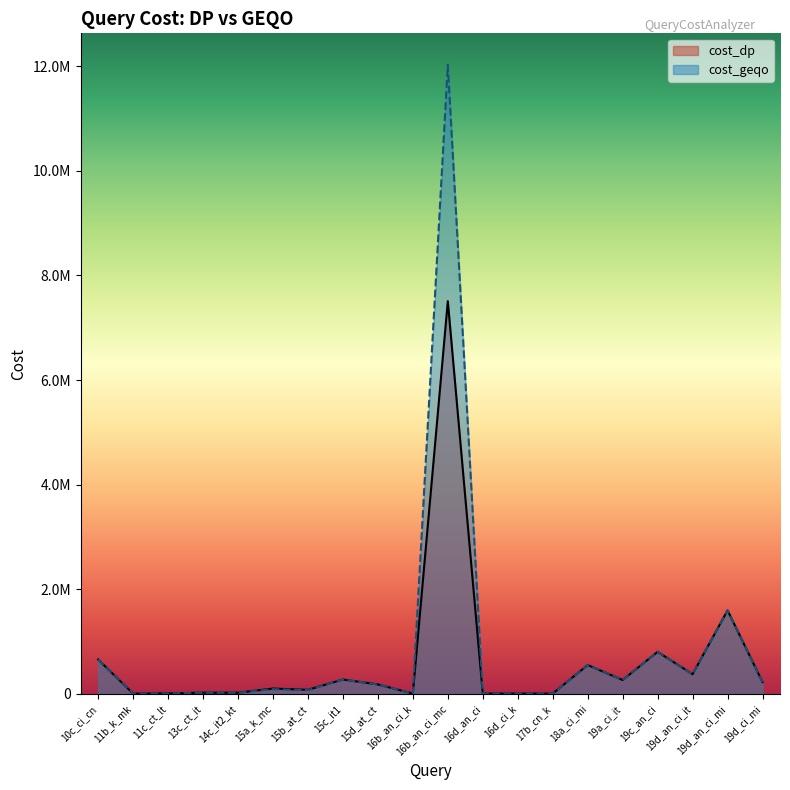

What is the sum of the cost_dp values at 15b_at_ct and 18a_ci_mi?

625461.2